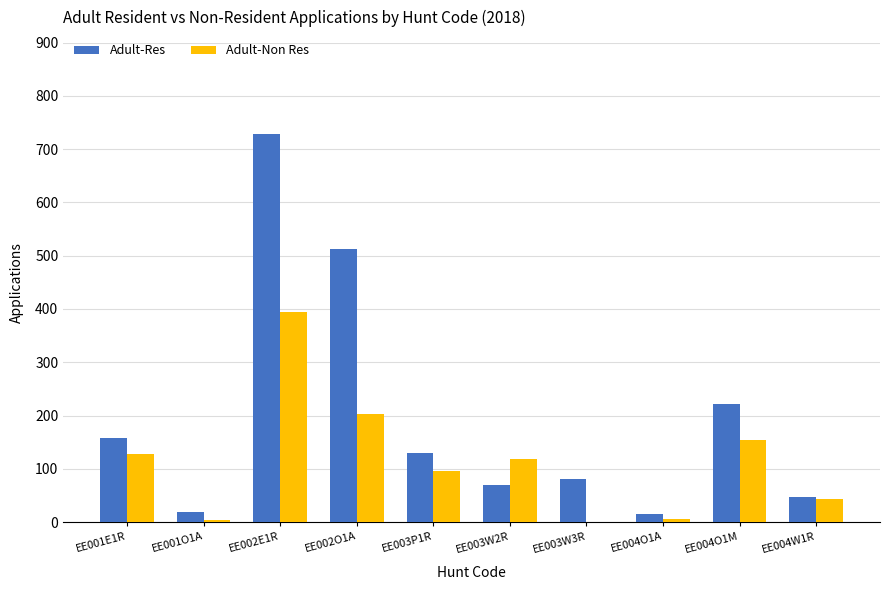

Is it true that Adult-Res equals 47 at EE004W1R?

True